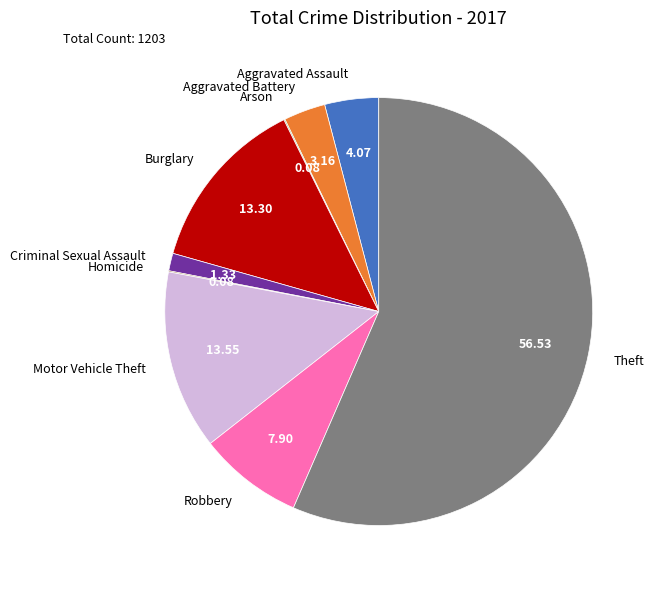

What is the largest slice in the pie chart?

Theft